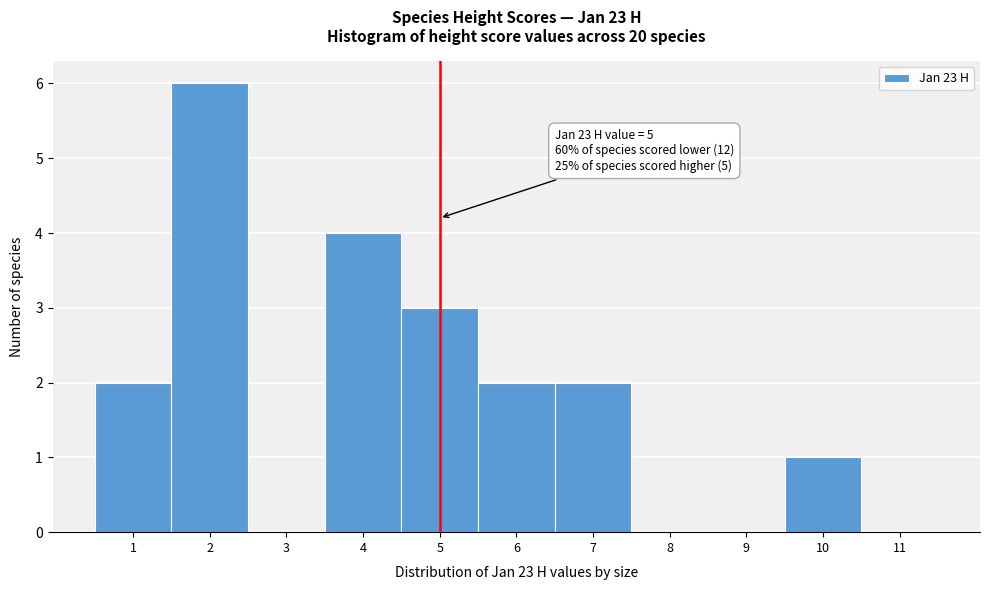

Over which range of the x-axis is the bar tallest?

1.5 to 2.5